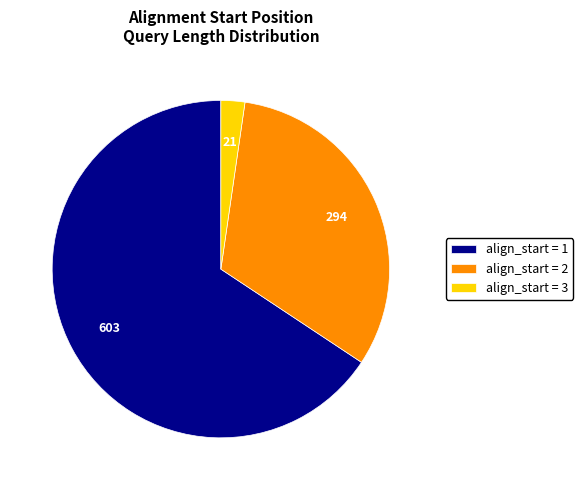

Rank the categories by value from lowest to highest.

align_start = 3, align_start = 2, align_start = 1